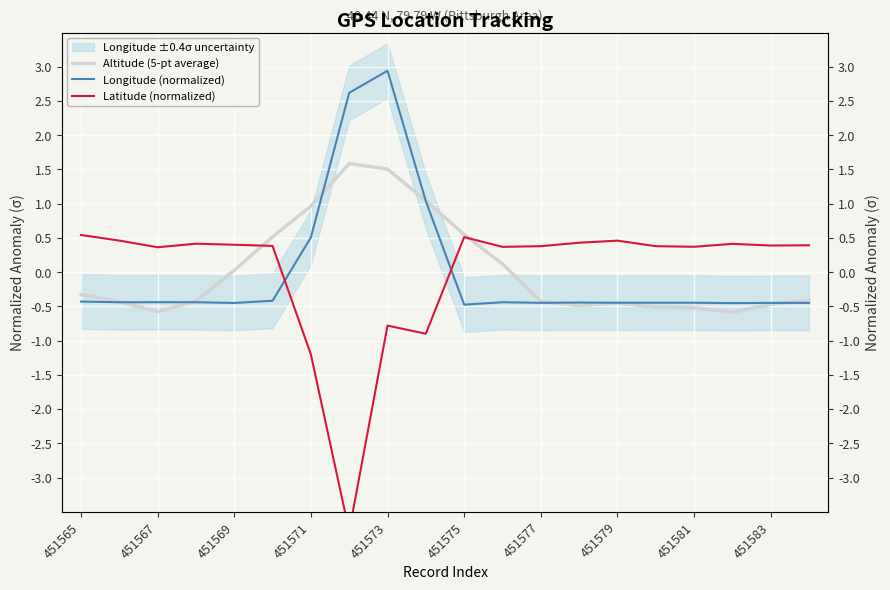

Reading left to right, list all the values displayed in this chart.

Altitude (5-pt average): -0.3	-0.4	-0.6	-0.4	0.0	0.5	1.0	1.6	1.5	1.0	0.5	0.1	-0.4	-0.5	-0.5	-0.5	-0.5	-0.6	-0.5	-0.4
Longitude (normalized): -0.4	-0.4	-0.4	-0.4	-0.4	-0.4	0.5	2.6	2.9	1.0	-0.5	-0.4	-0.4	-0.4	-0.4	-0.4	-0.4	-0.5	-0.4	-0.4
Latitude (normalized): 0.5	0.5	0.4	0.4	0.4	0.4	-1.2	-3.8	-0.8	-0.9	0.5	0.4	0.4	0.4	0.5	0.4	0.4	0.4	0.4	0.4